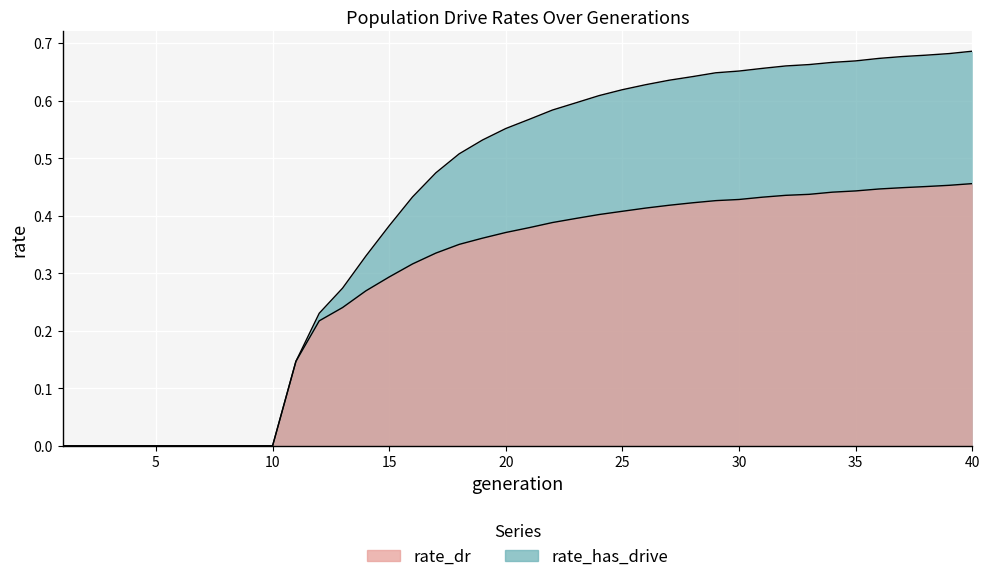

What is the value of the rate_has_drive point at the 28th from the left?

0.6